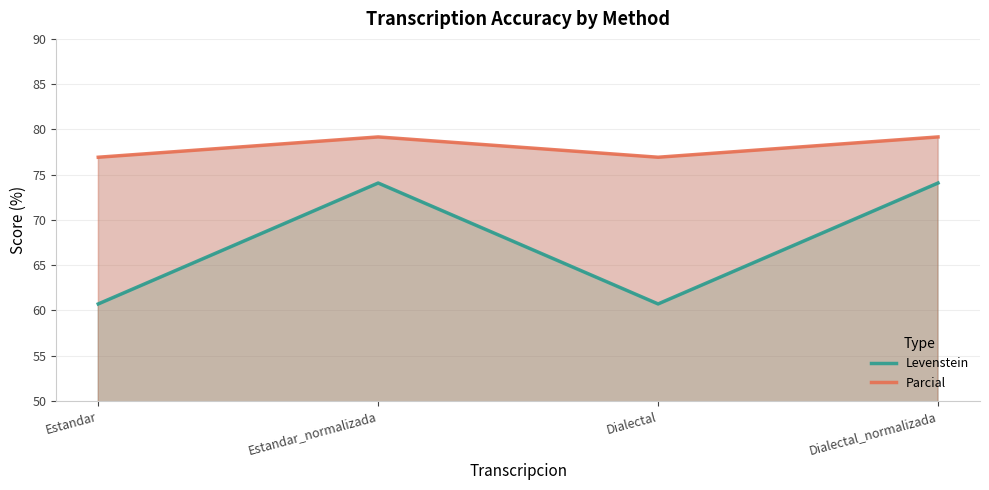

In Levenstein, how many points are higher than both neighbors (excluding endpoints)?

1